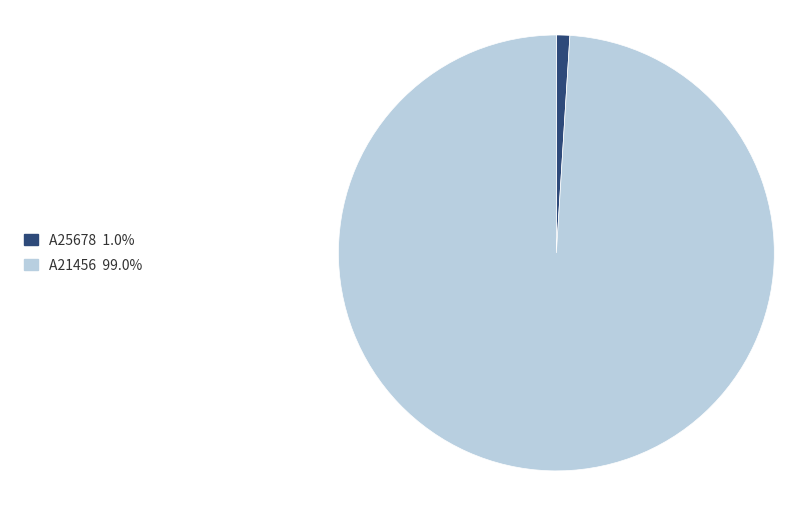

Is there a majority slice in this chart?

Yes